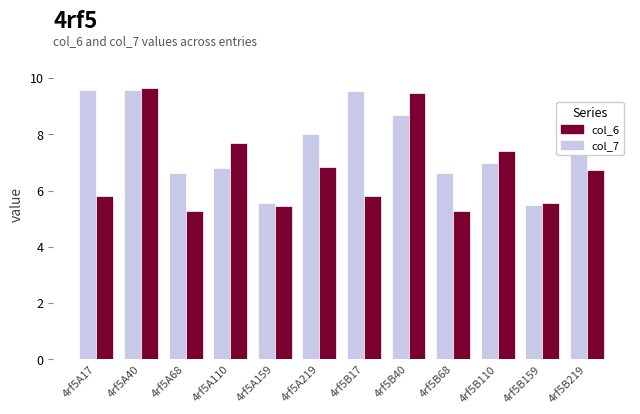

What is the average value of the col_7 series?

6.7